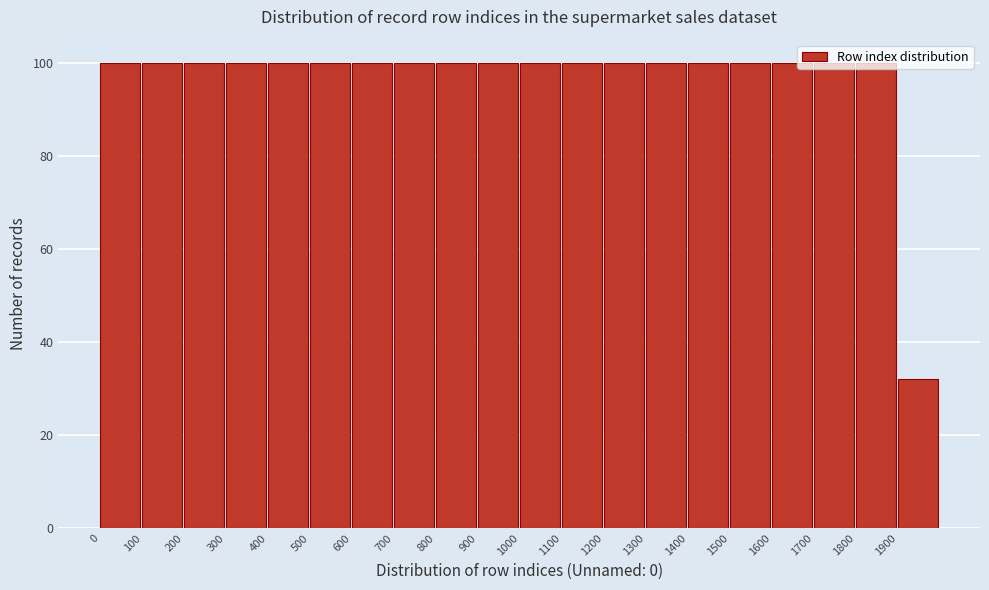

Reading left to right, list every bar in this chart as the range it spans on the x-axis followed by its height. The values are not printed on the chart, so give them approximately, as read against the axis.

0 to 100: 100
100 to 200: 100
200 to 300: 100
300 to 400: 100
400 to 500: 100
500 to 600: 100
600 to 700: 100
700 to 800: 100
800 to 900: 100
900 to 1000: 100
1000 to 1100: 100
1100 to 1200: 100
1200 to 1300: 100
1300 to 1400: 100
1400 to 1500: 100
1500 to 1600: 100
1600 to 1700: 100
1700 to 1800: 100
1800 to 1900: 100
1900 to 2000: 32